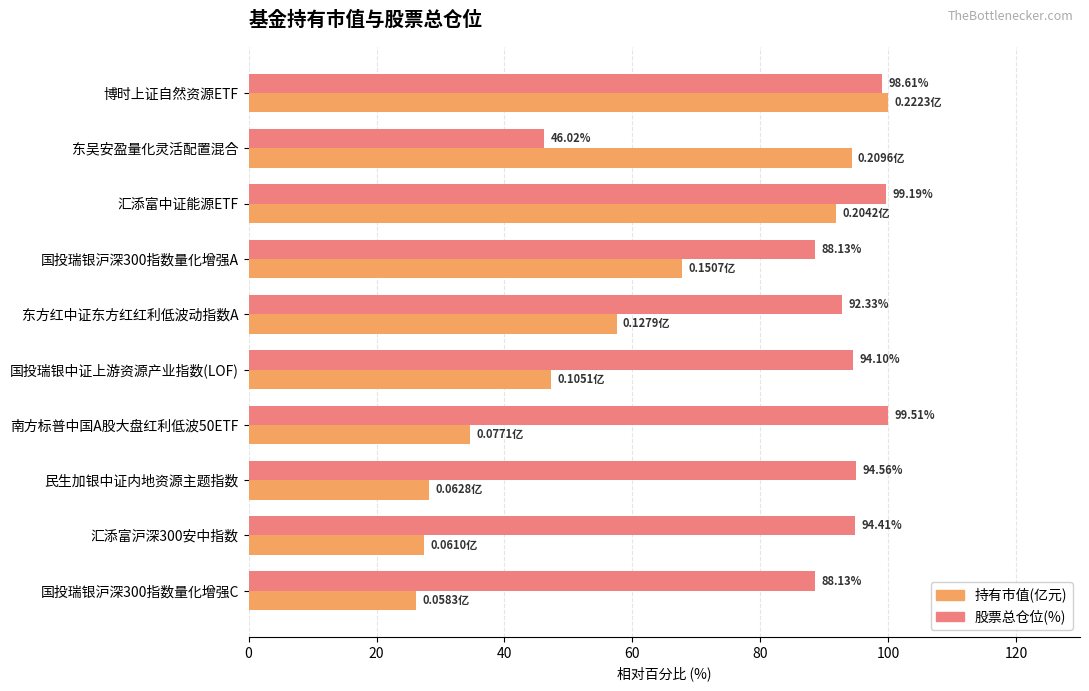

At 博时上证自然资源ETF, list the series in order from largest to smallest.

持有市值(亿元), 股票总仓位(%)